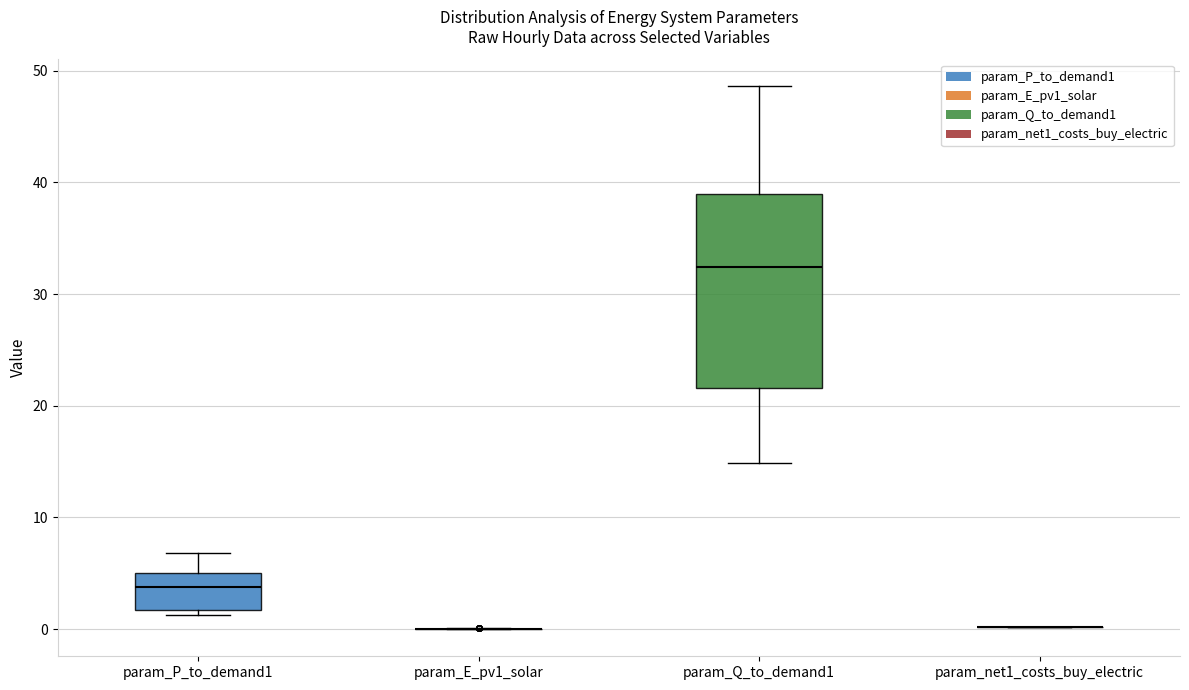

Which box is the tallest, from its lower edge to its upper edge?

param_Q_to_demand1